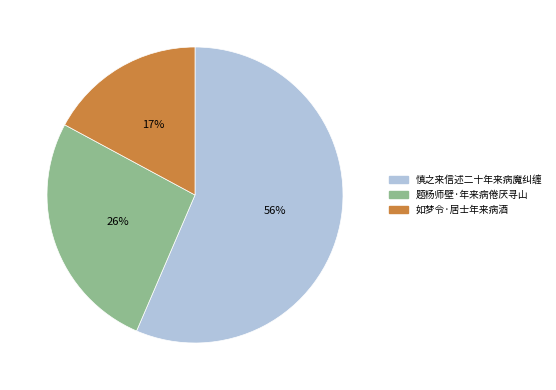

Do 题杨师壁·年来病倦厌寻山 and 慎之来信述二十年来病魔纠缠 together represent more than half of the pie?

Yes